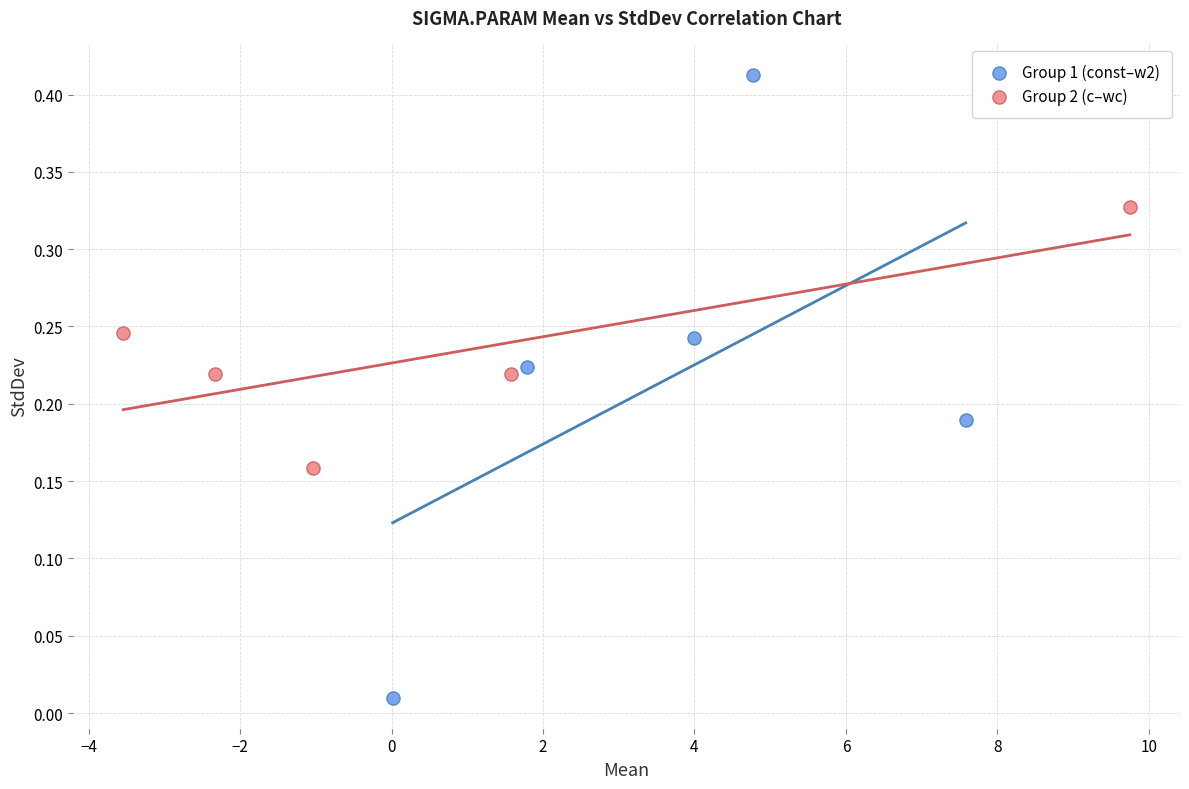

Which series has the largest Y range (max minus min)?

Group 1 (const–w2)